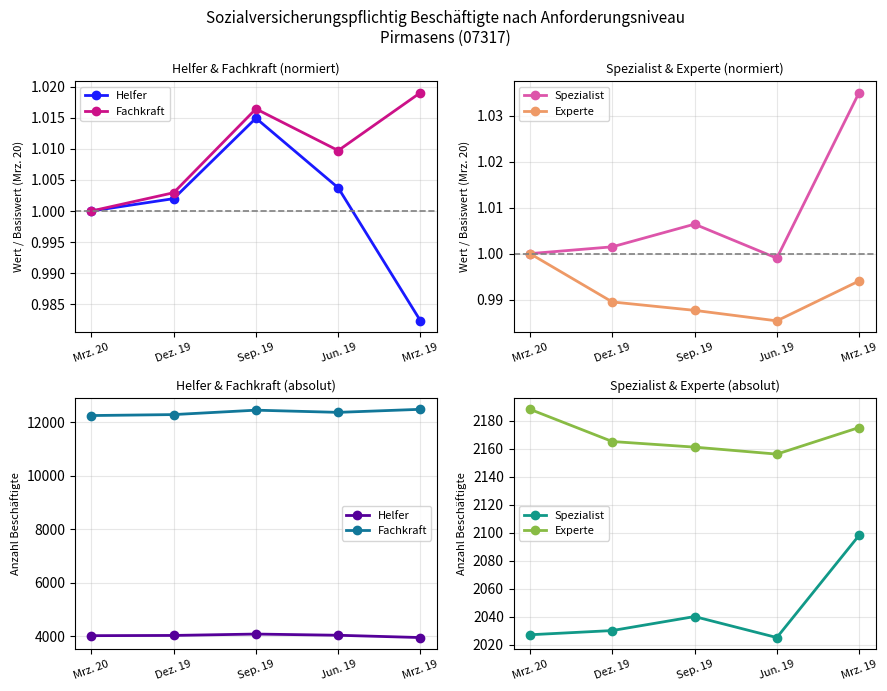

True or false: Helfer and Experte intersect in this chart.

False